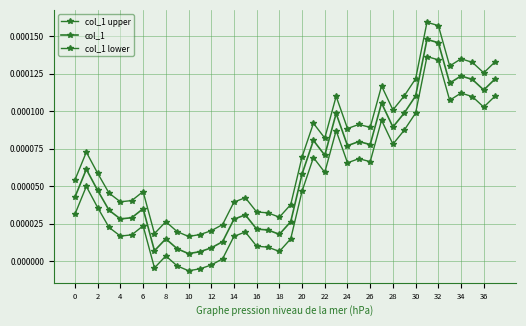

At how many categories does at least one series exceed 0?

38